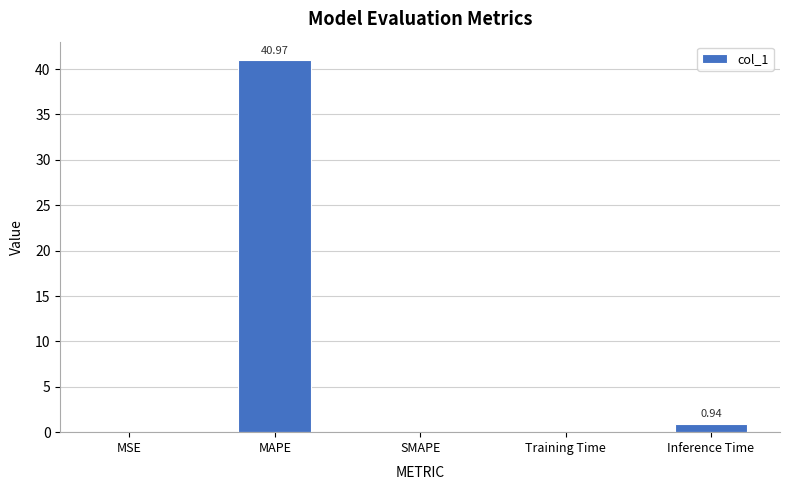

Count the number of data series in this chart.

1